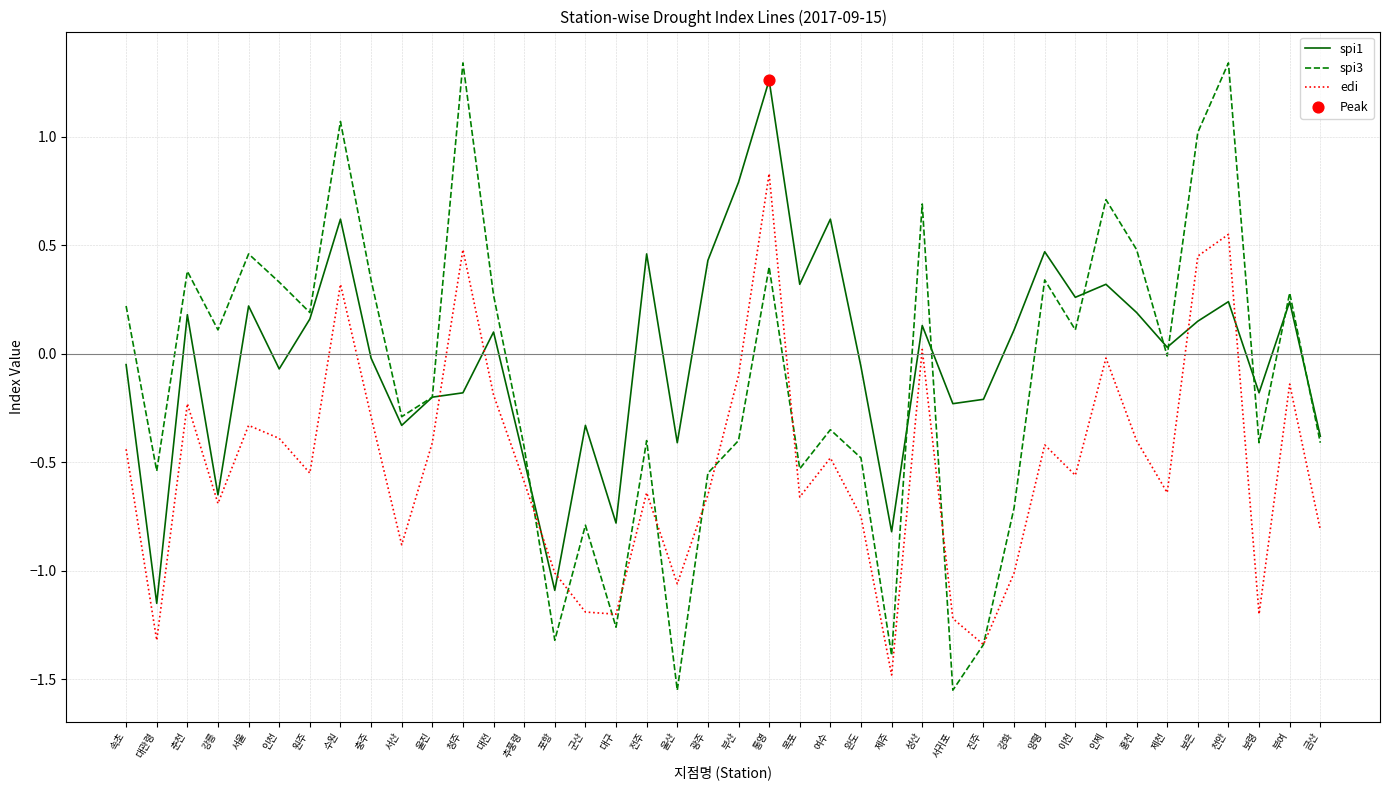

What is the difference between the highest and lowest values at 원주?

0.7